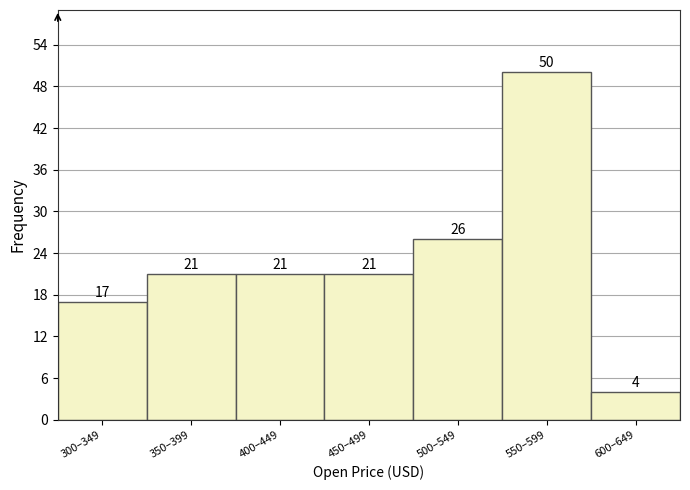

Reading left to right, extract all data points from this chart.

300–349=17	350–399=21	400–449=21	450–499=21	500–549=26	550–599=50	600–649=4